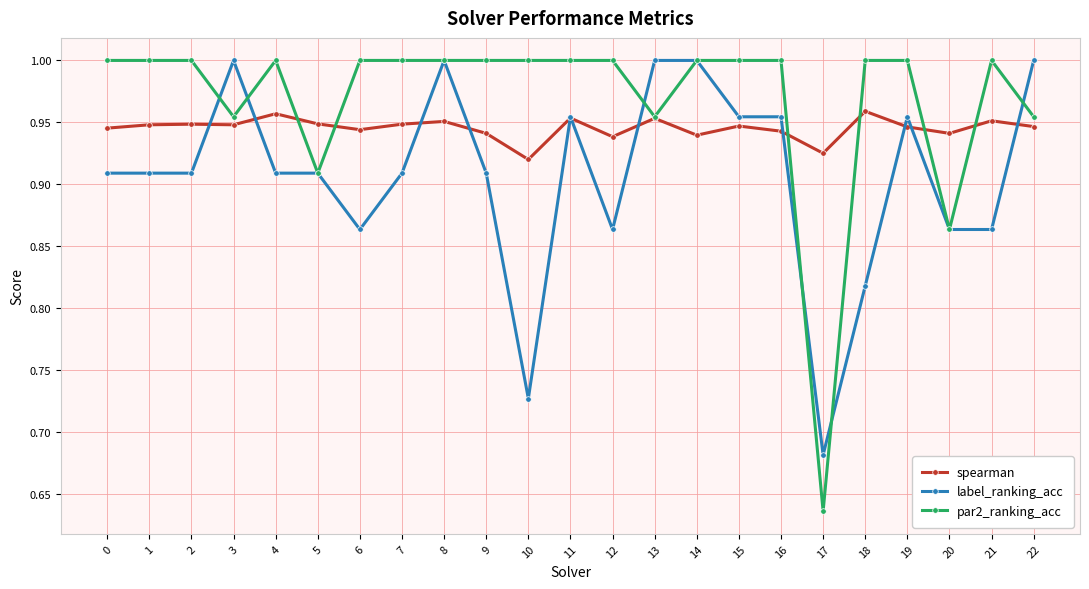

True or false: par2_ranking_acc has more than 0 points higher than both neighbors.

True